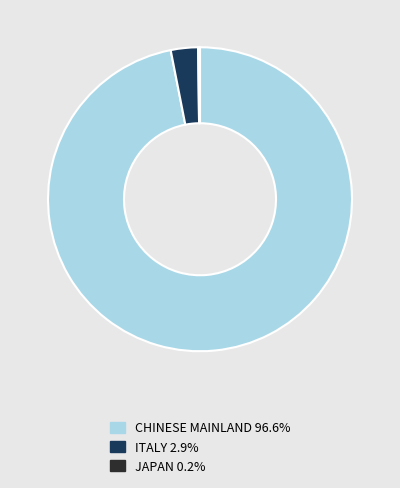

Does ITALY 2.9% represent more than half of the total?

No